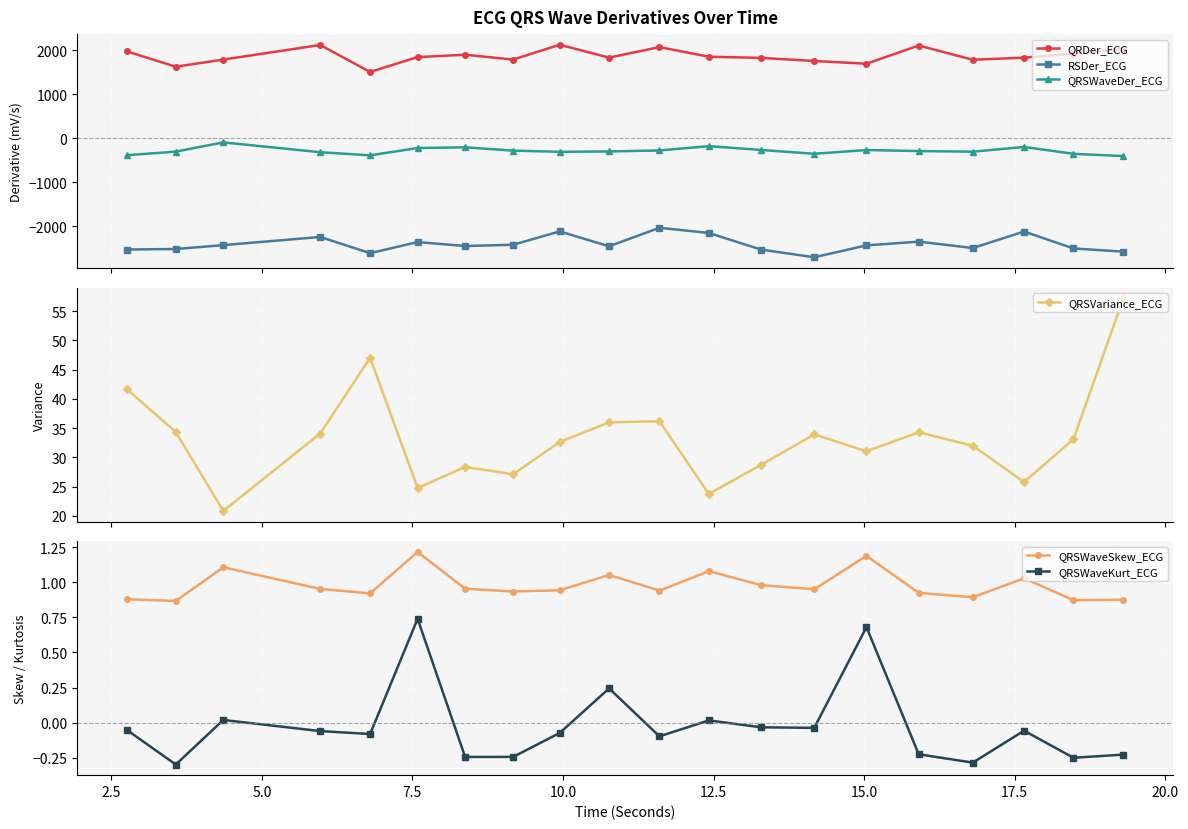

True or false: QRSWaveDer_ECG has more than 0 interior local peaks.

True